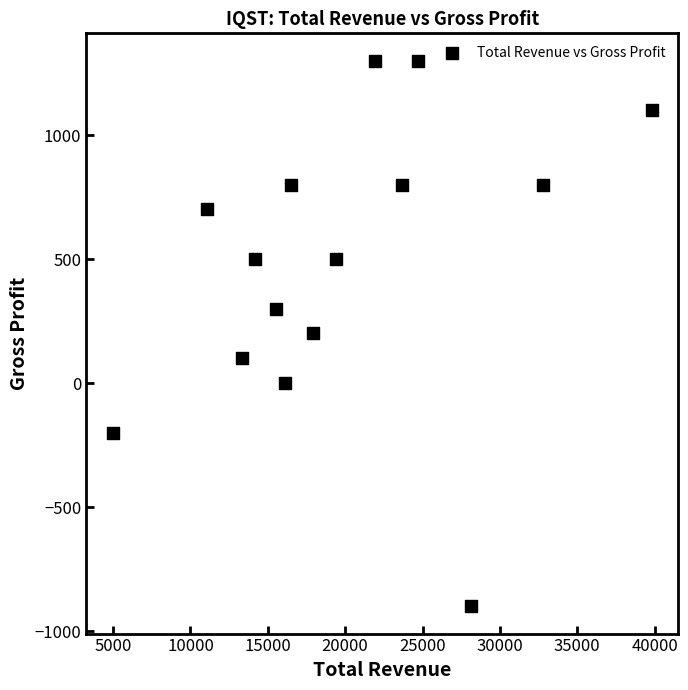

What is the range of X values (max minus min)?

34800